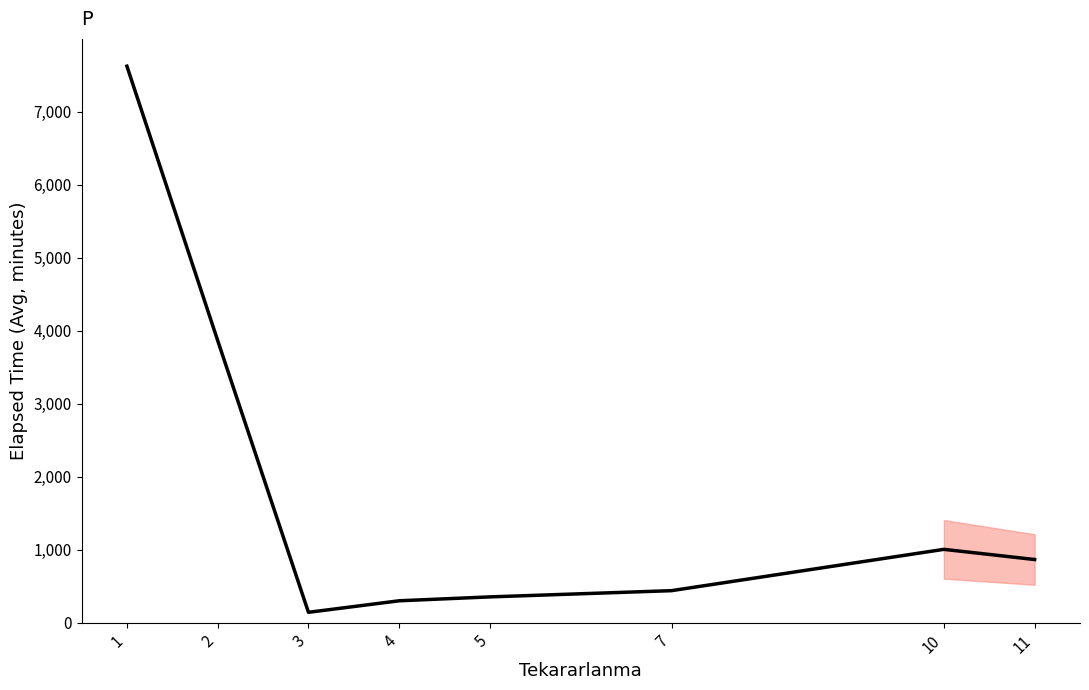

True or false: there are more than 2 points higher than both neighbors.

False